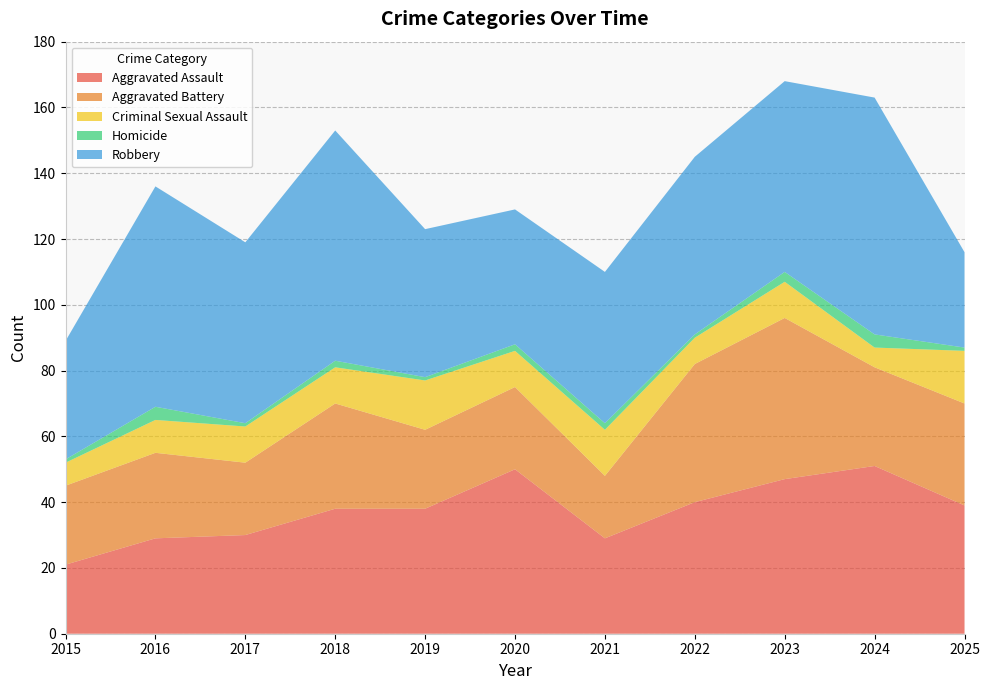

Reading left to right, extract all data points from this chart.

Aggravated Assault: 21	29	30	38	38	50	29	40	47	51	39
Aggravated Battery: 24	26	22	32	24	25	19	42	49	30	31
Criminal Sexual Assault: 7	10	11	11	15	11	14	8	11	6	16
Homicide: 1	4	1	2	1	2	2	1	3	4	1
Robbery: 36	67	55	70	45	41	46	54	58	72	29